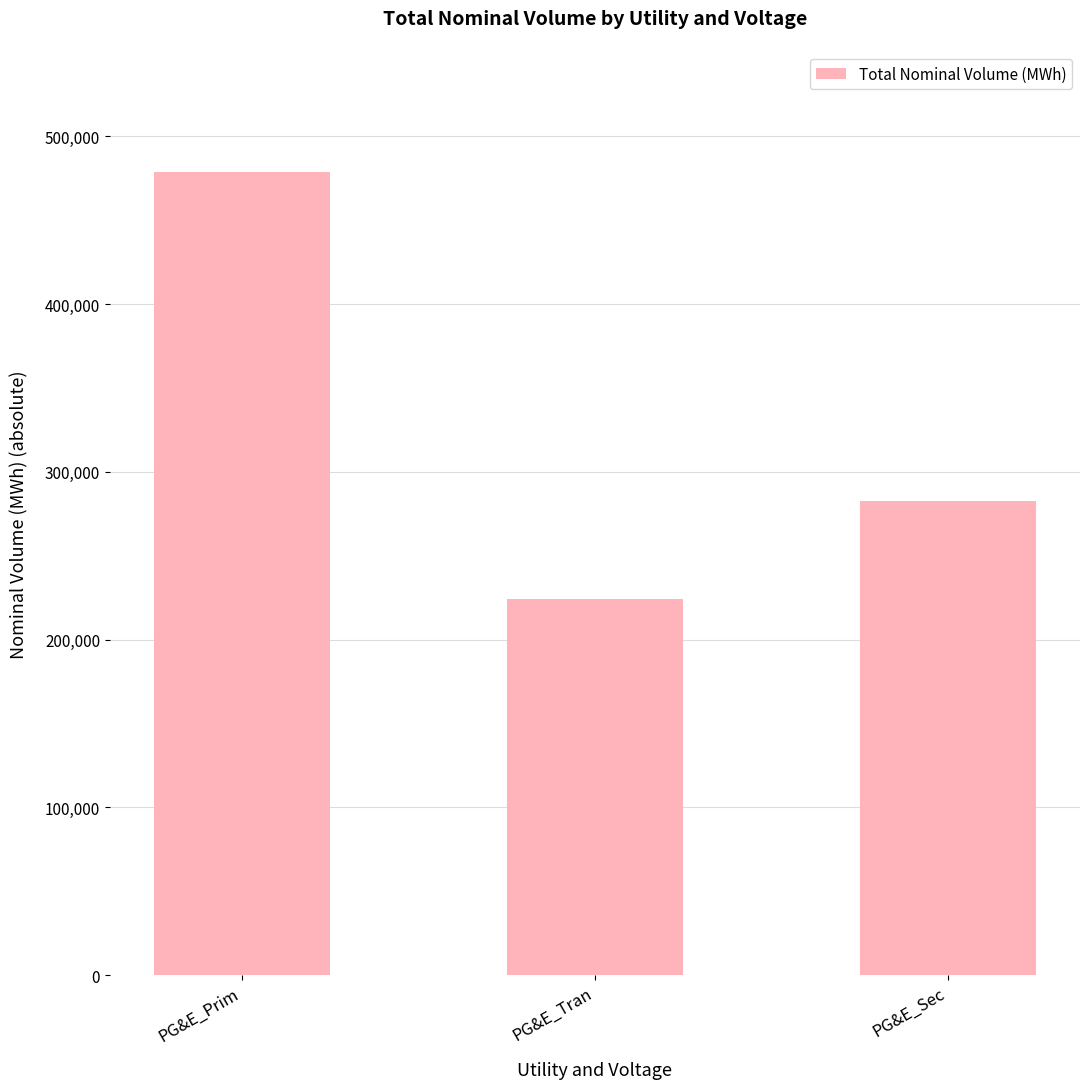

Rank the categories by value from highest to lowest.

PG&E_Prim, PG&E_Sec, PG&E_Tran